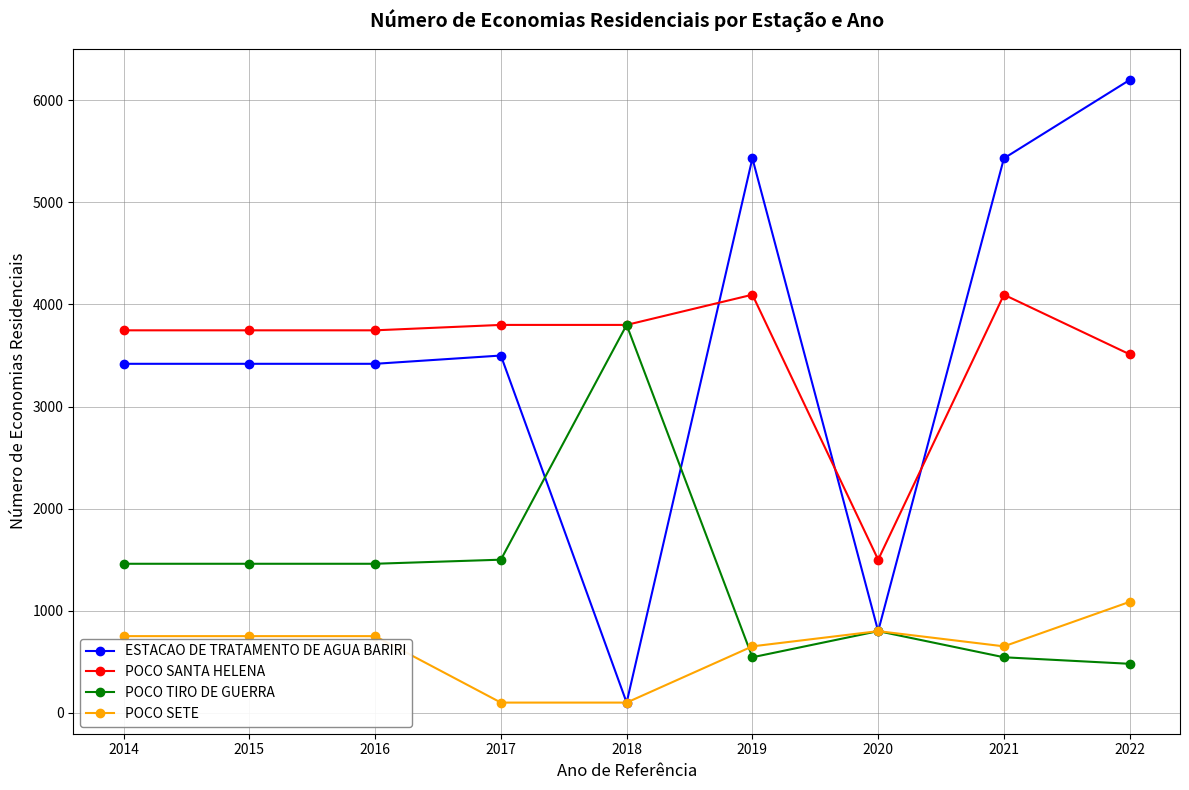

Which series changed the most between 2018 and 2019?

ESTACAO DE TRATAMENTO DE AGUA BARIRI